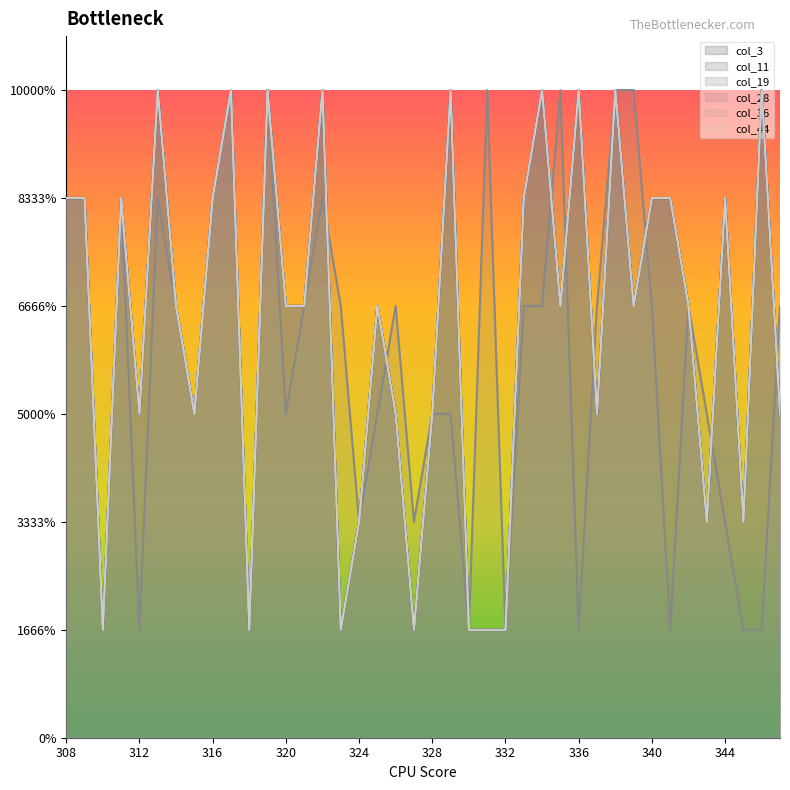

What value does the col_44 series have at 334?

6